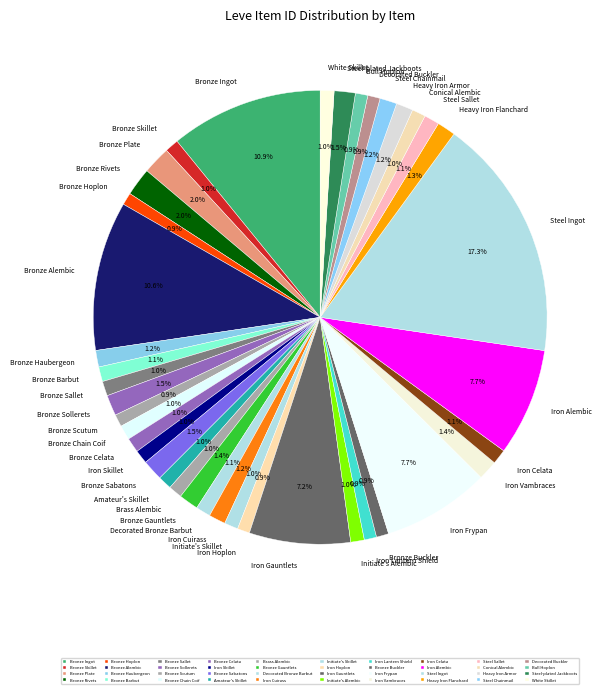

Does Steel-plated Jackboots represent more than half of the total?

No